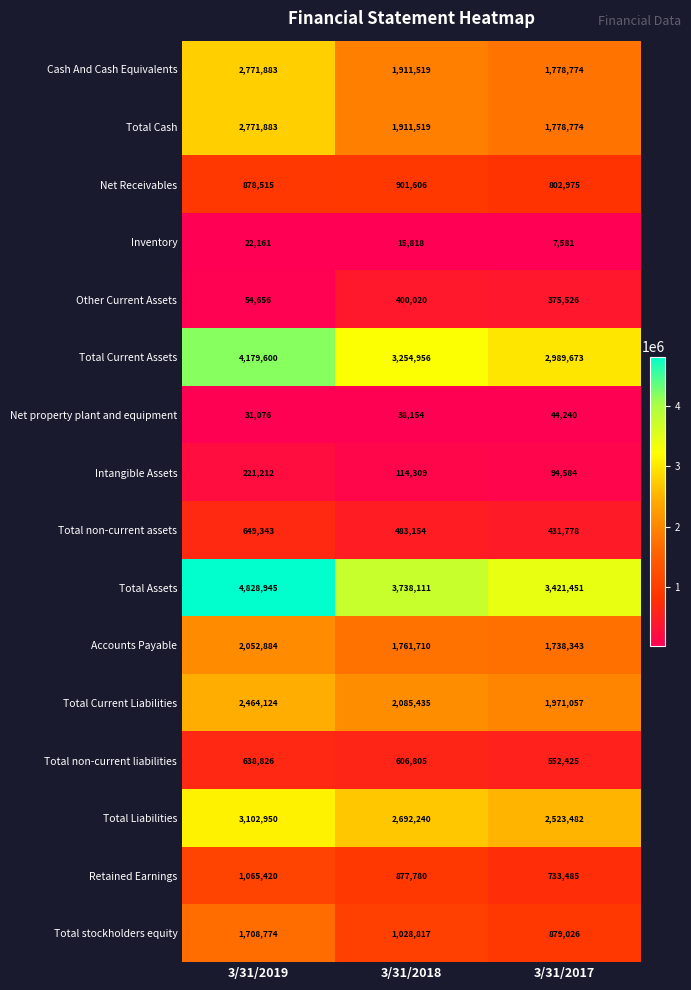

What is the total value across all series at 3/31/2017?

20123174